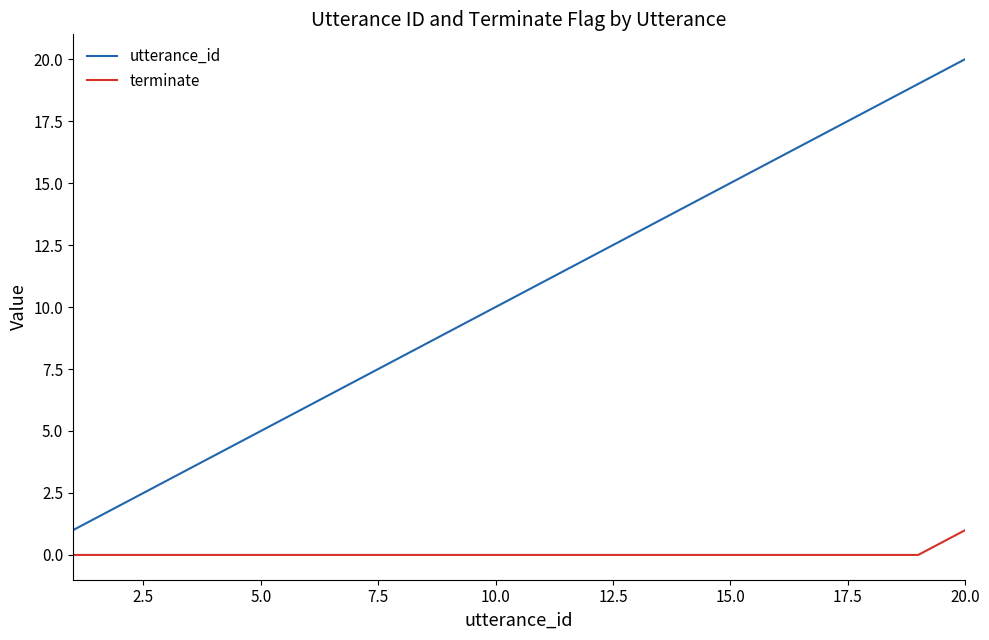

Rank the series by their average value, from highest to lowest.

utterance_id, terminate